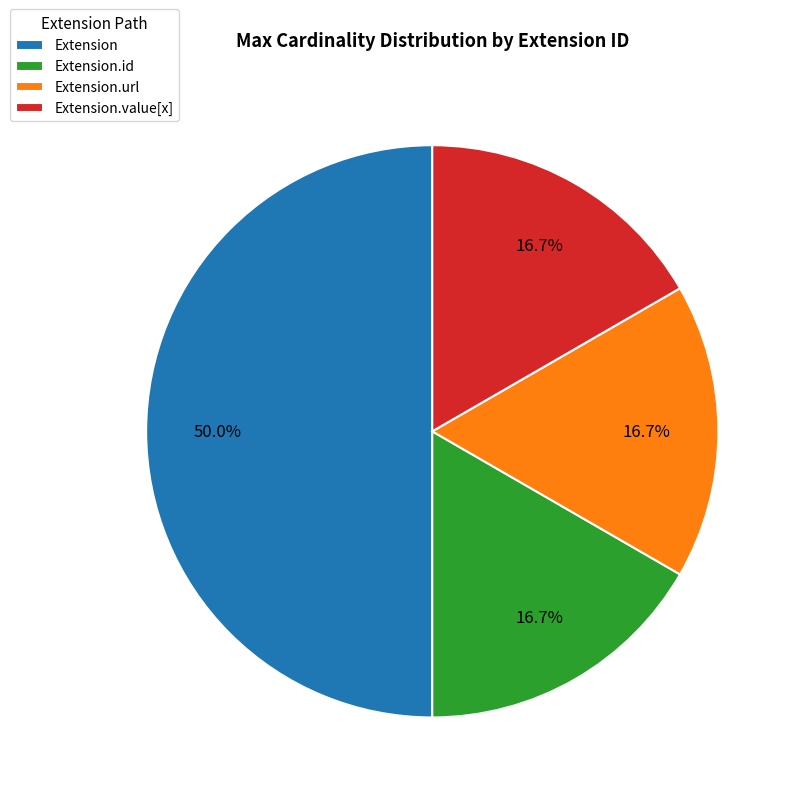

How many segments does this pie chart have?

4